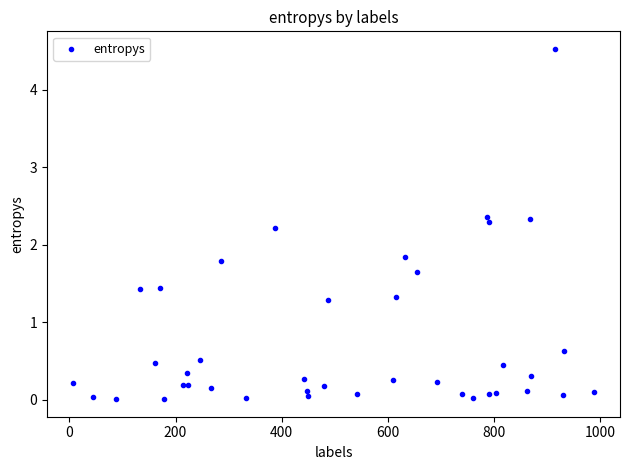

What Y value in the scatter plot is closest to 2?

1.8